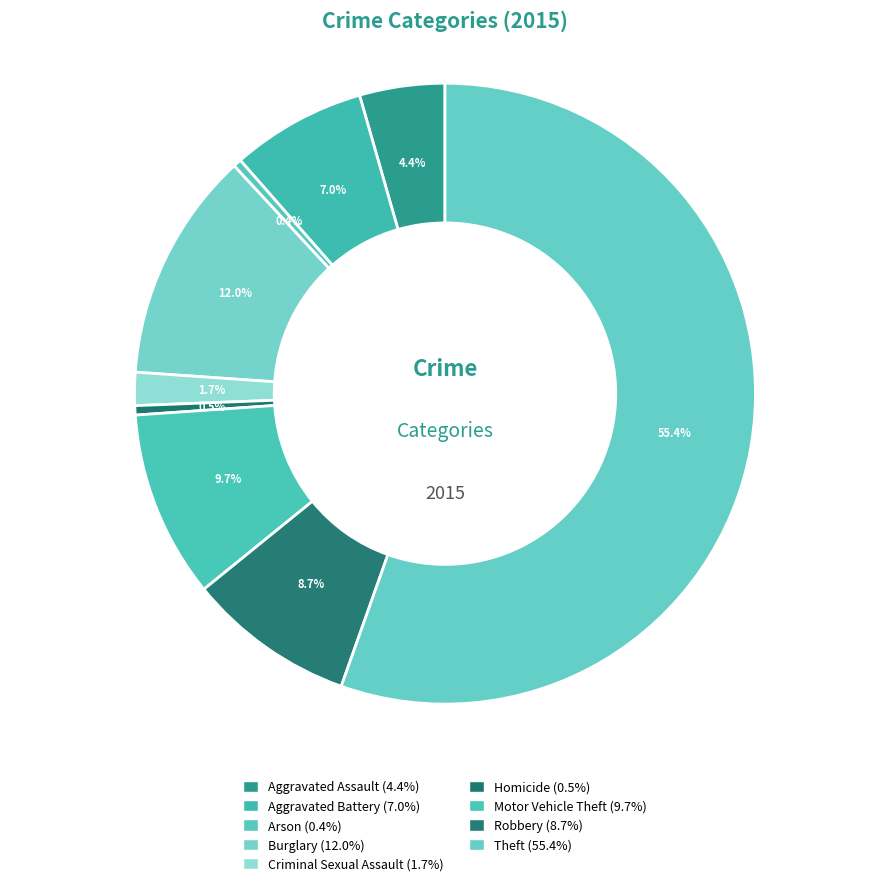

Is the sum of Homicide and Criminal Sexual Assault greater than half?

No